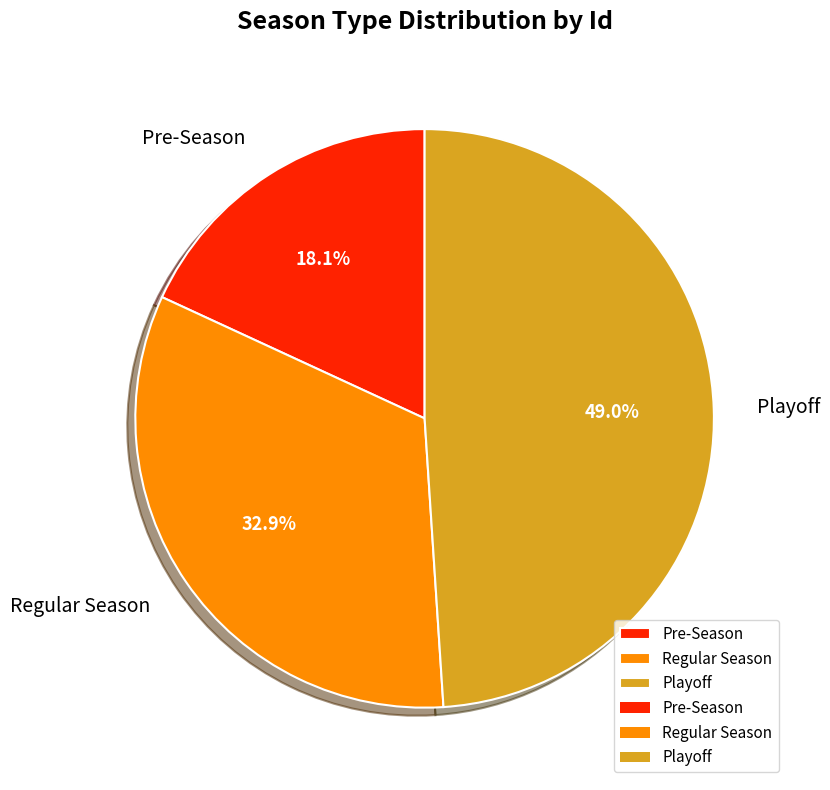

Does Pre-Season represent more than half of the total?

No